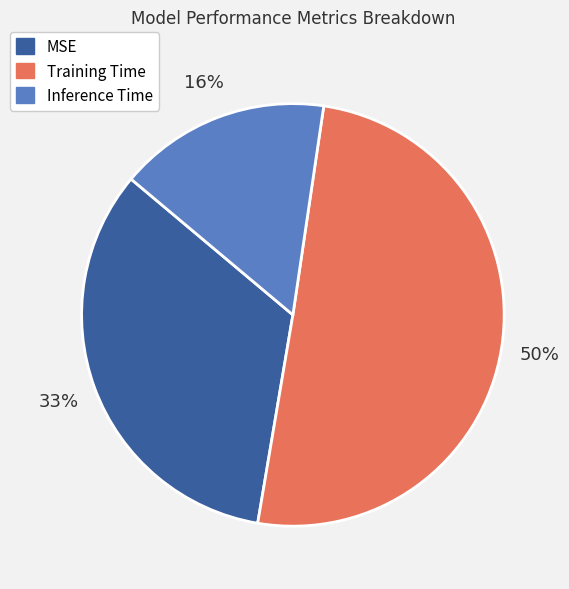

To the nearest percent, what portion does MSE represent?

33%